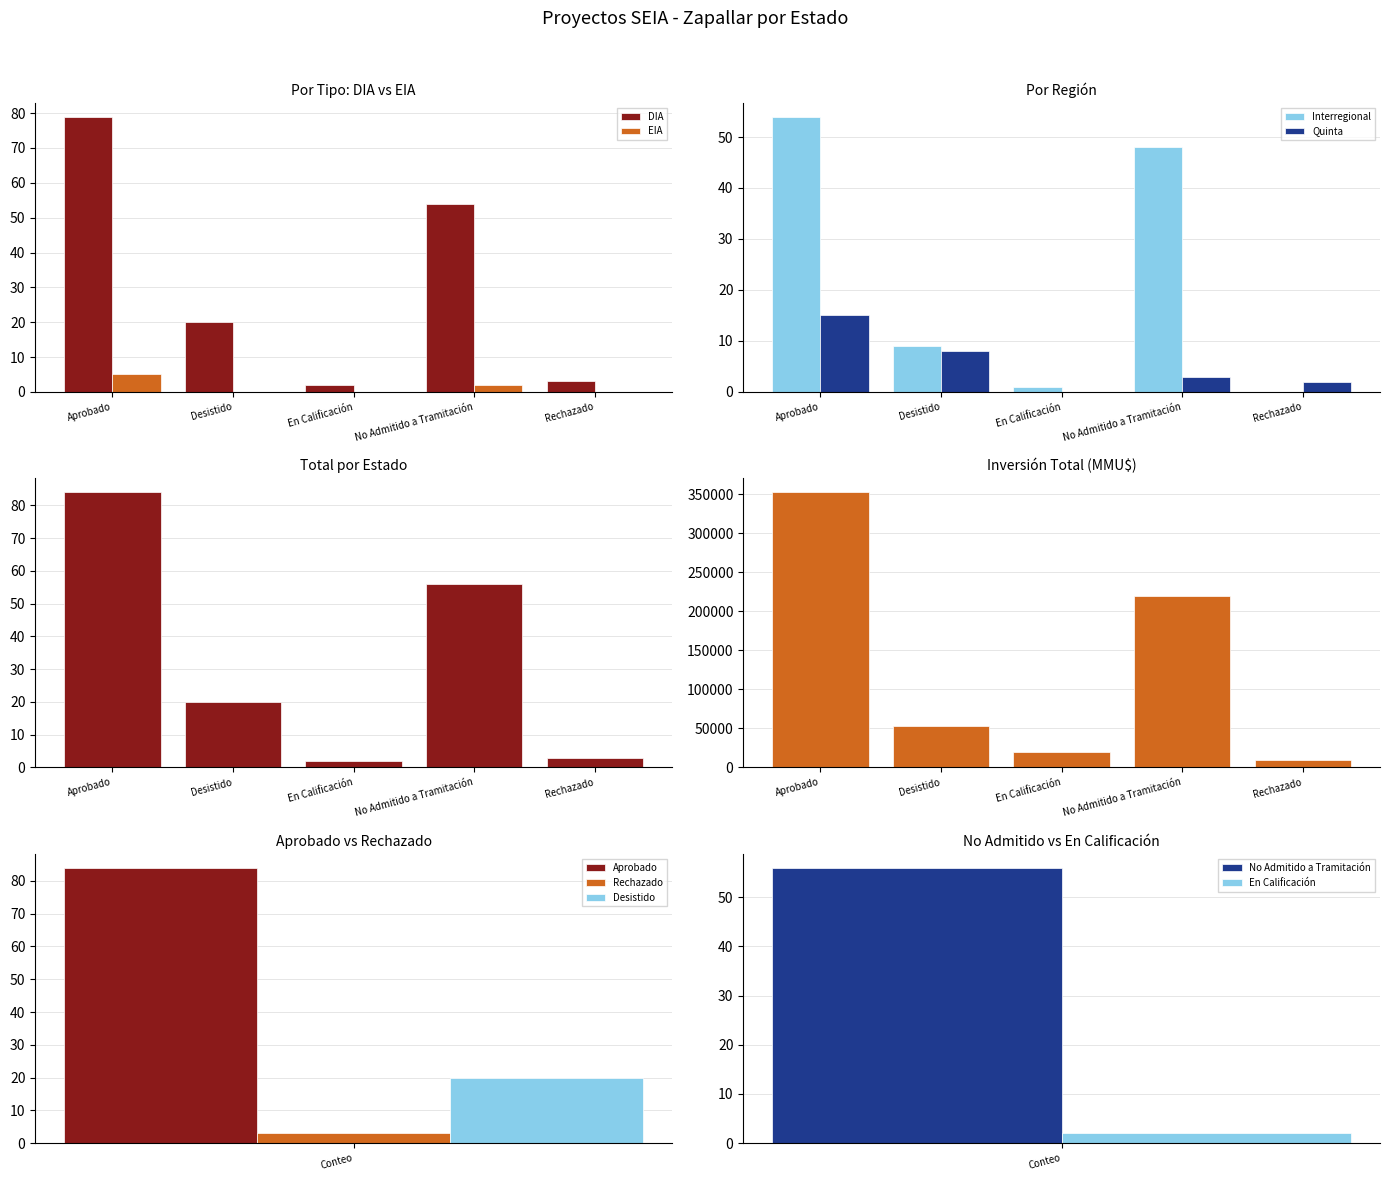

The Total series shows 1 at En Calificación. True or false?

False